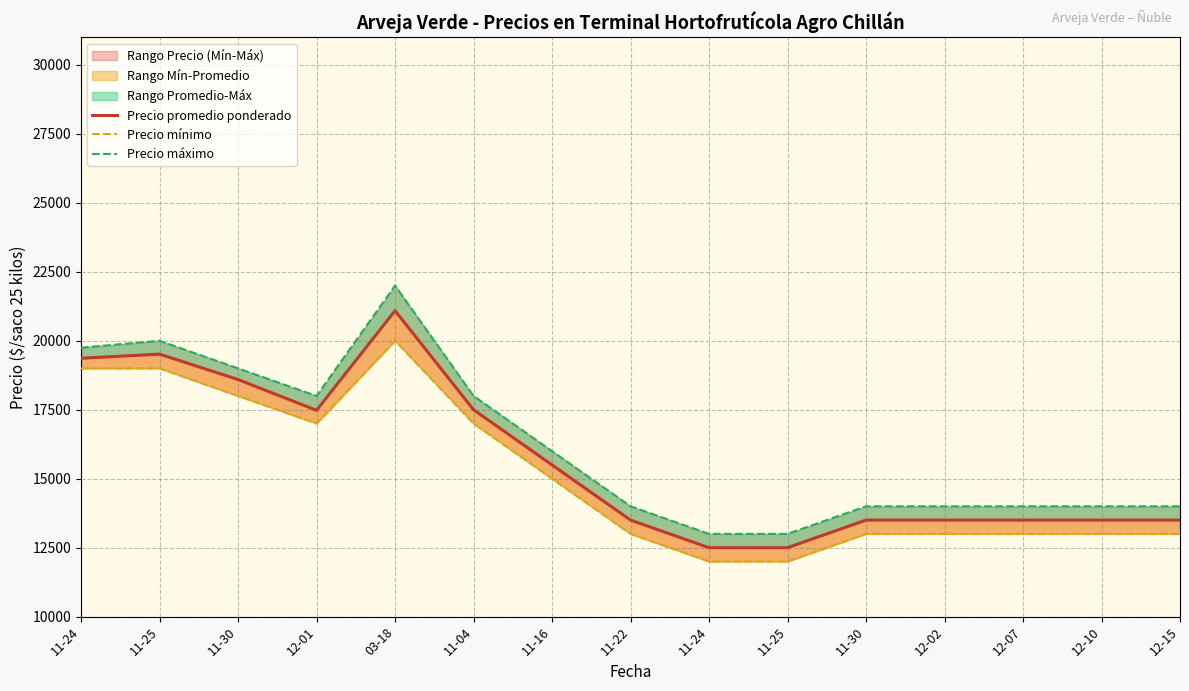

At which category does Precio mínimo reach its first local peak?

03-18